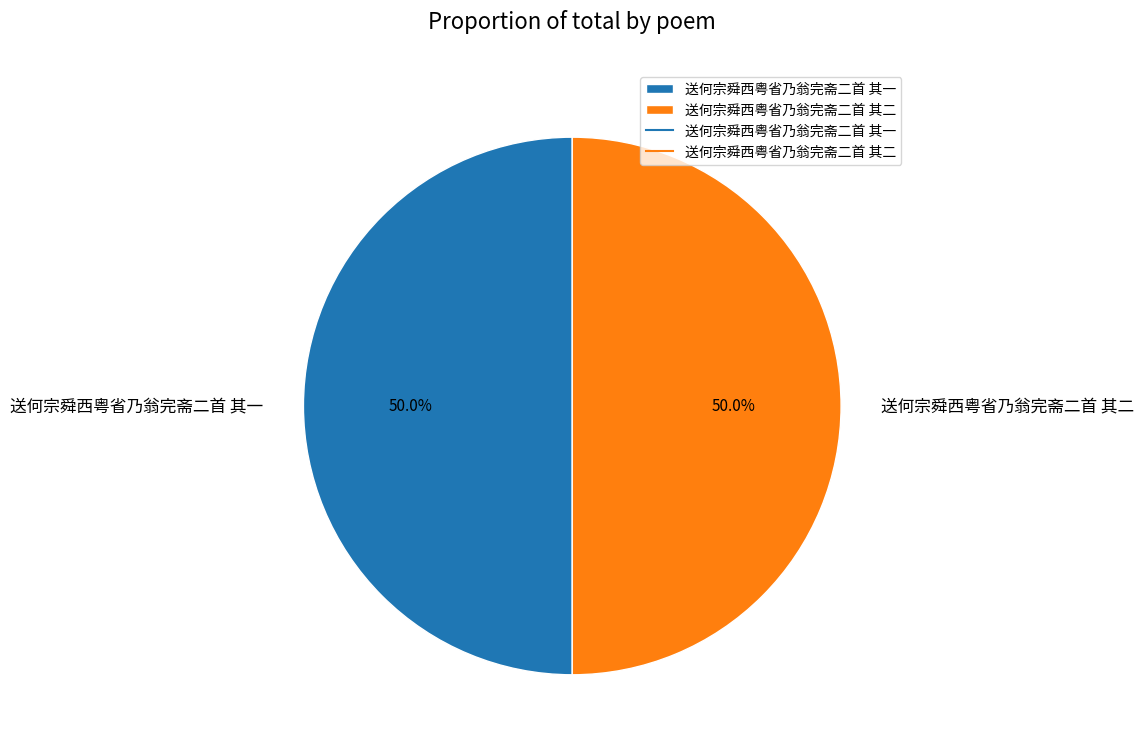

To the nearest percent, what is the combined percentage of 送何宗舜西粤省乃翁完斋二首 其二 and 送何宗舜西粤省乃翁完斋二首 其一?

100%